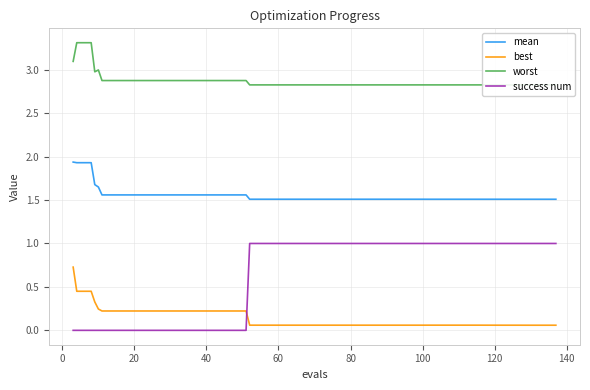

True or false: mean and best cross at least once.

False